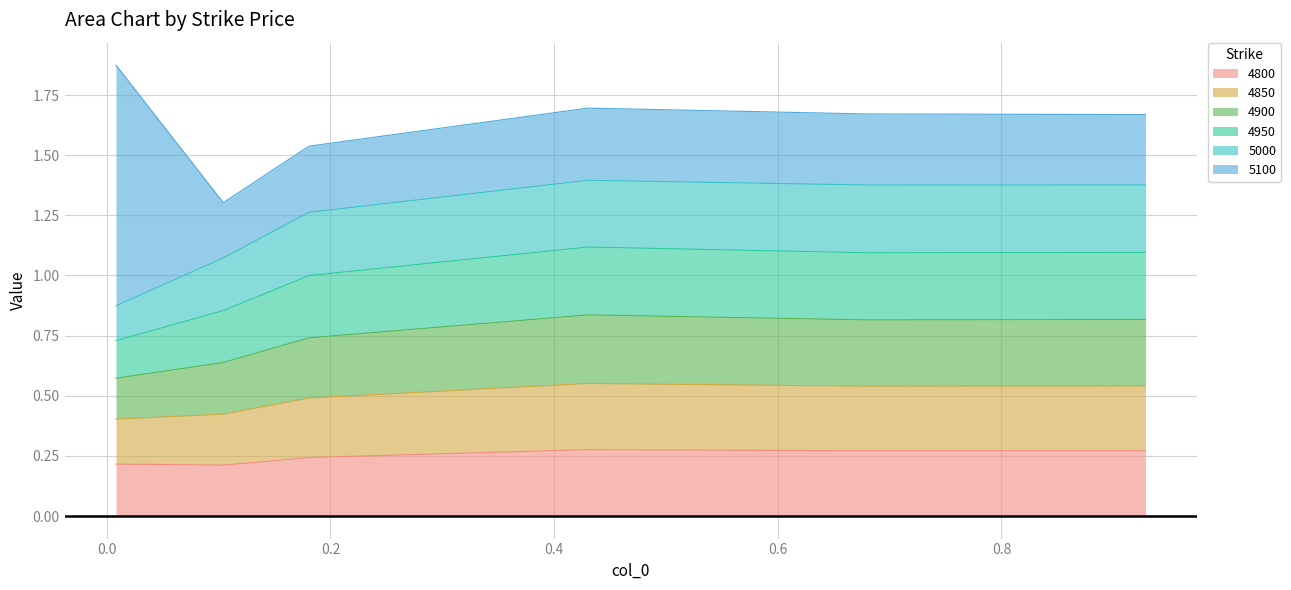

Does the chart display data point markers on the line(s)?

No